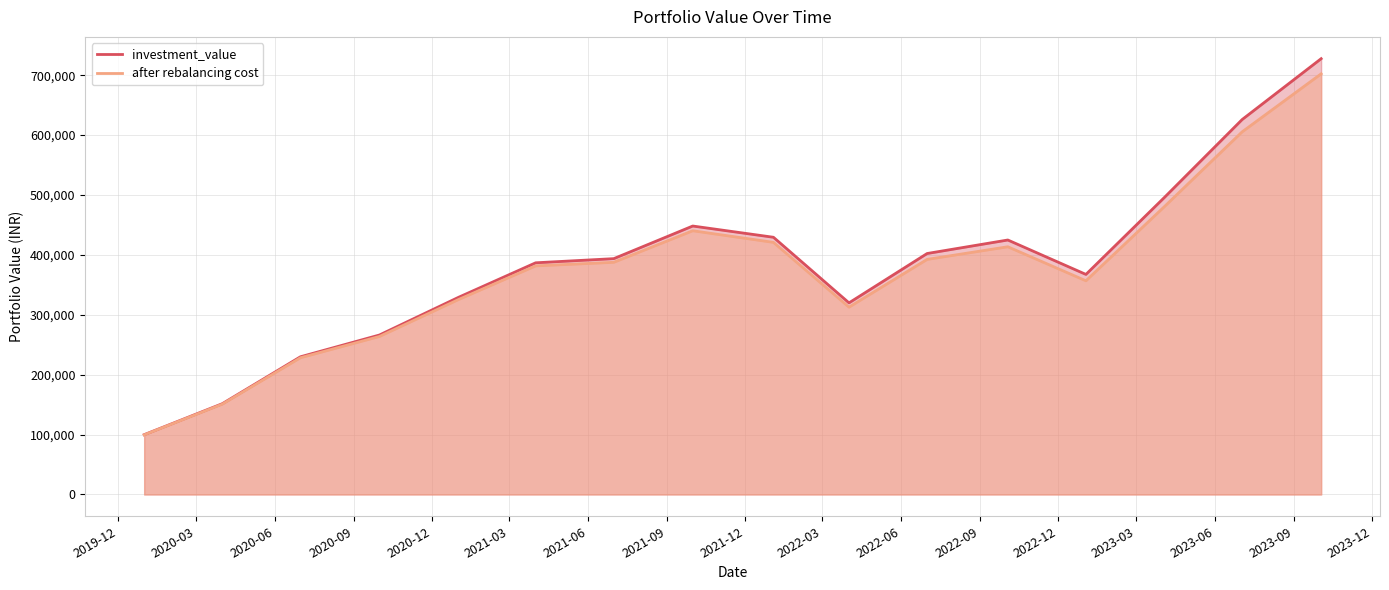

What is the average value of the investment_value series?

381160.7